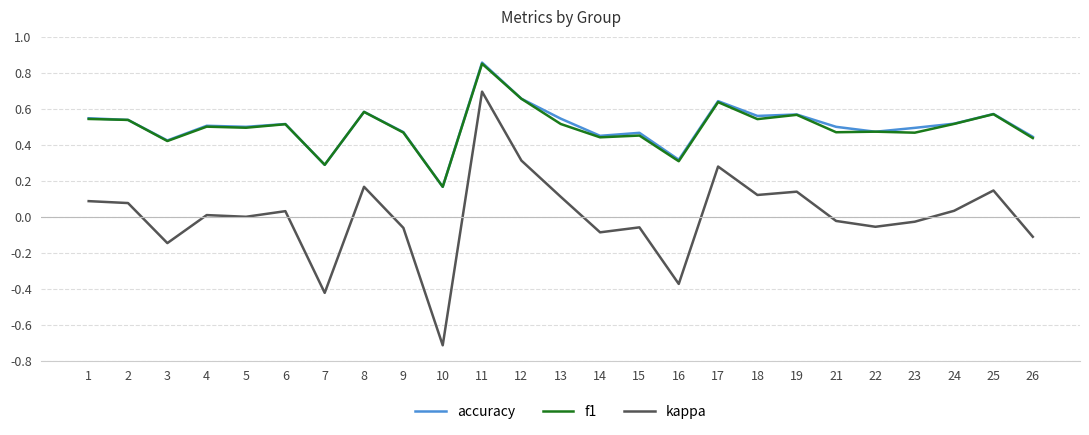

At which label does kappa reach its minimum?

10